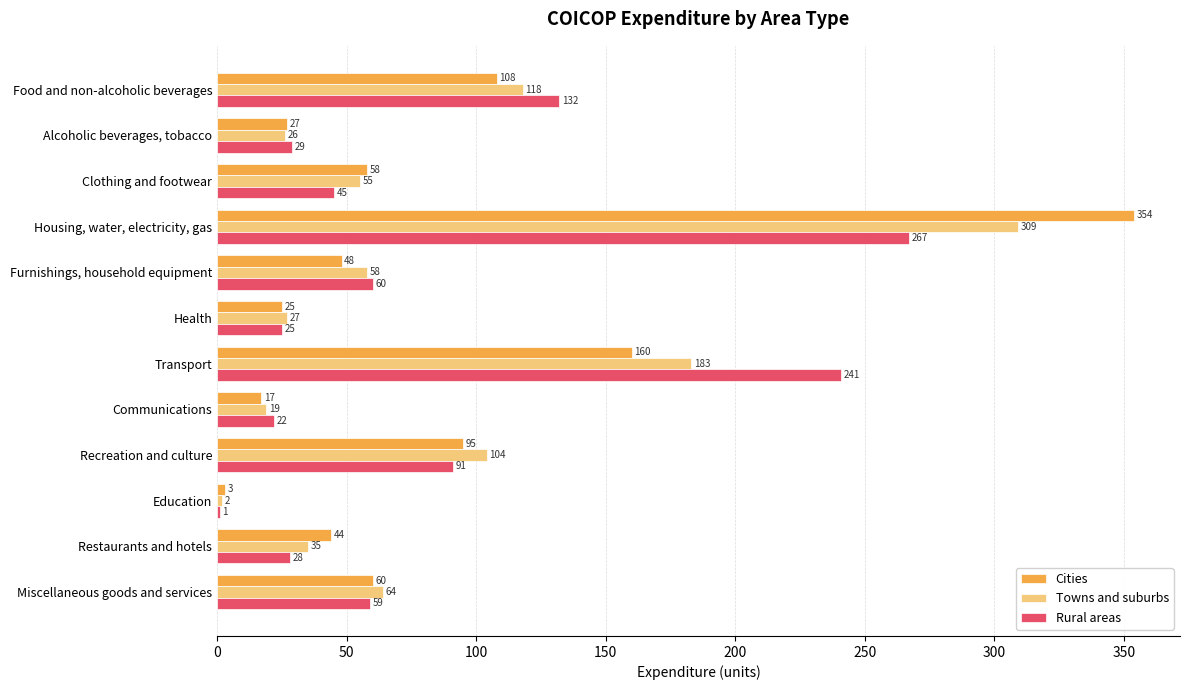

At which label is Cities closest to 178?

Transport